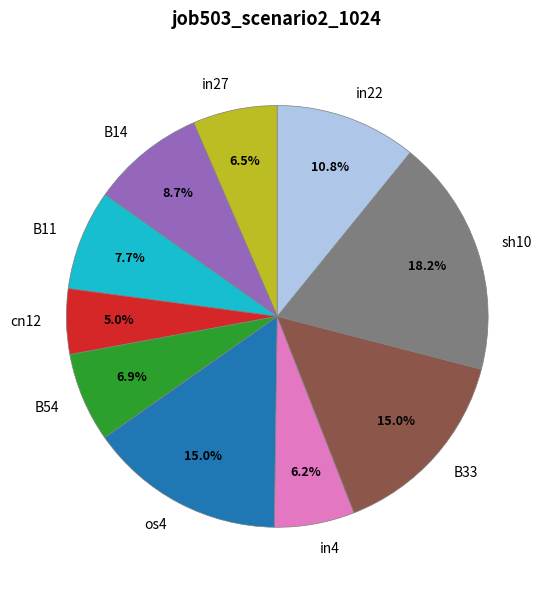

To the nearest percent, what is the average slice percentage?

10%